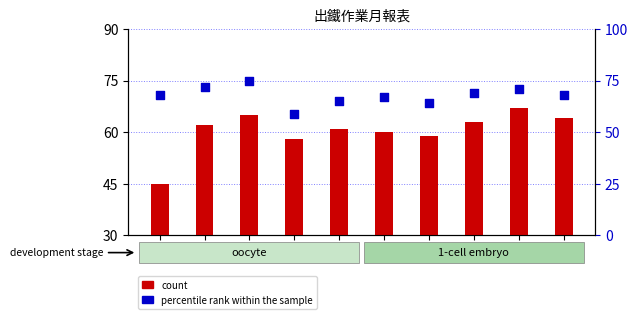

Between 10 and 4, which is larger?

10